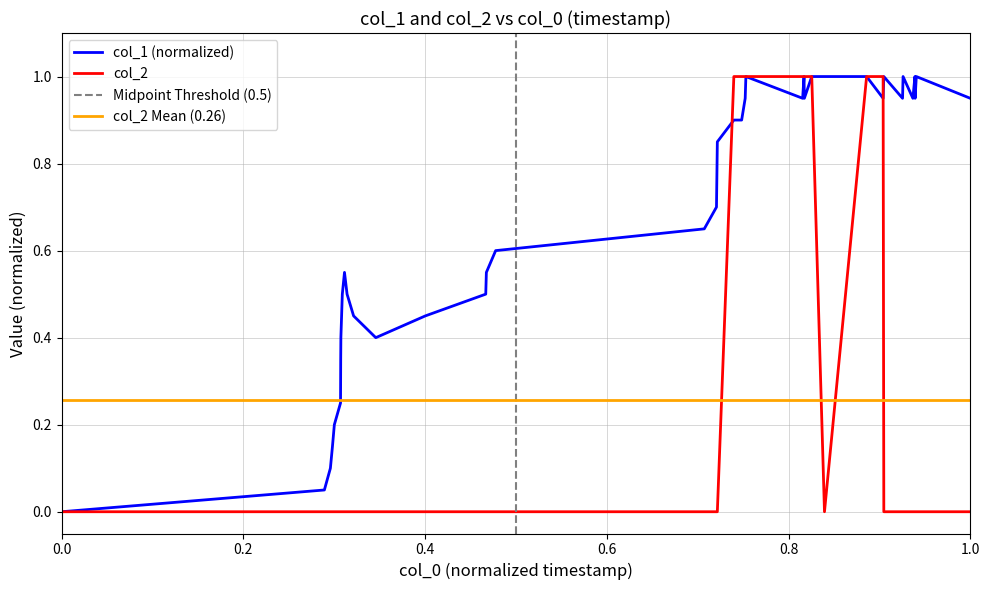

At which category does the chart reach its peak across all series?

1405703323